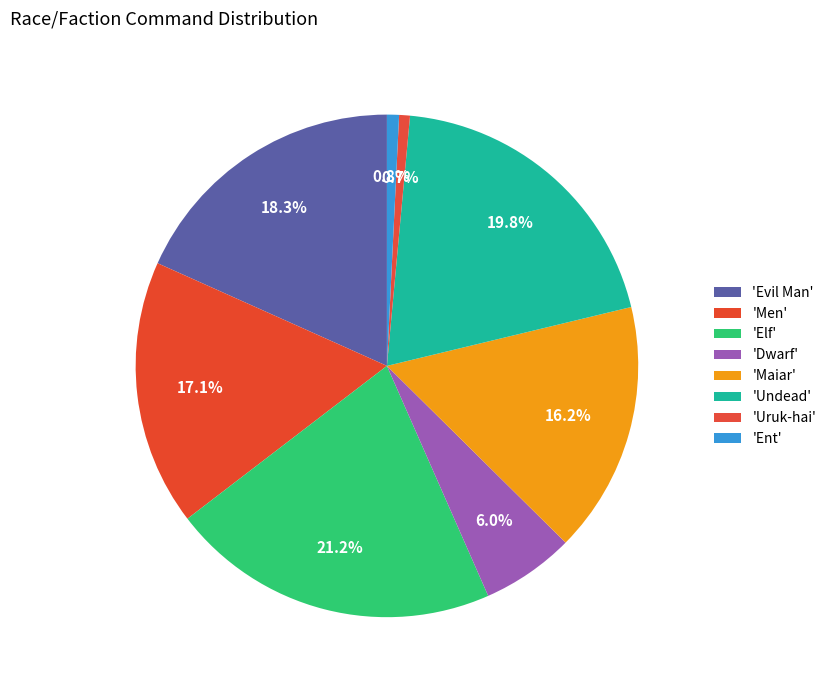

How many slices are in this pie chart?

8